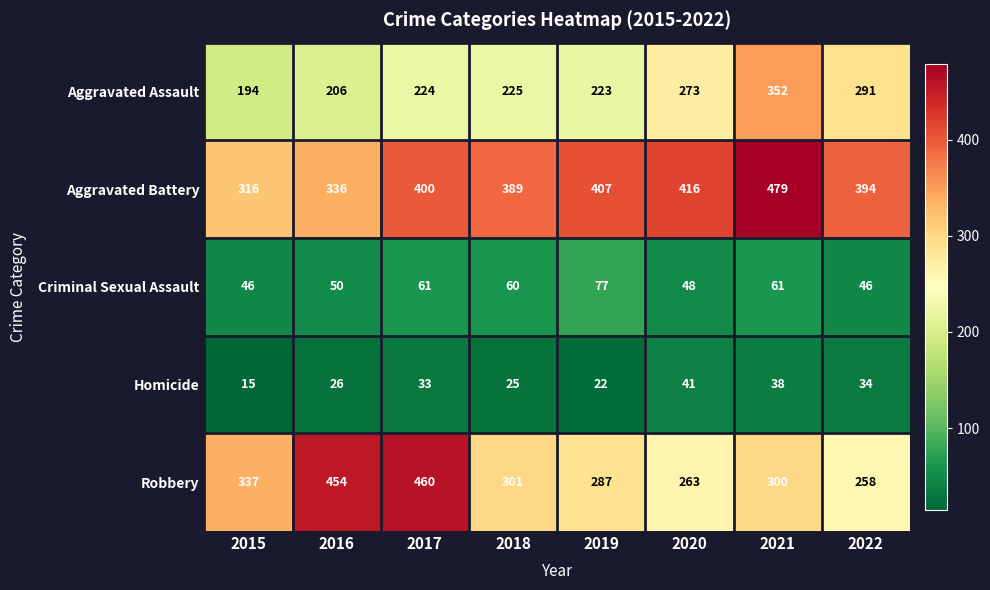

What is the spread (max minus min) of values at 2020?

375